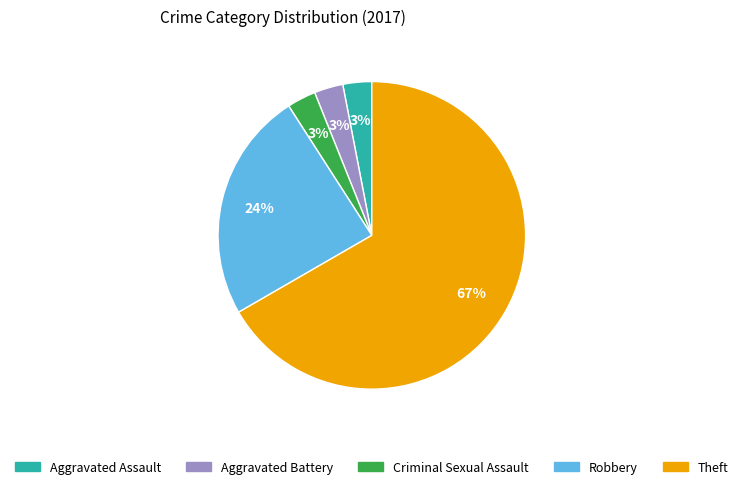

What percentage is the Aggravated Battery slice, to the nearest percent?

3%